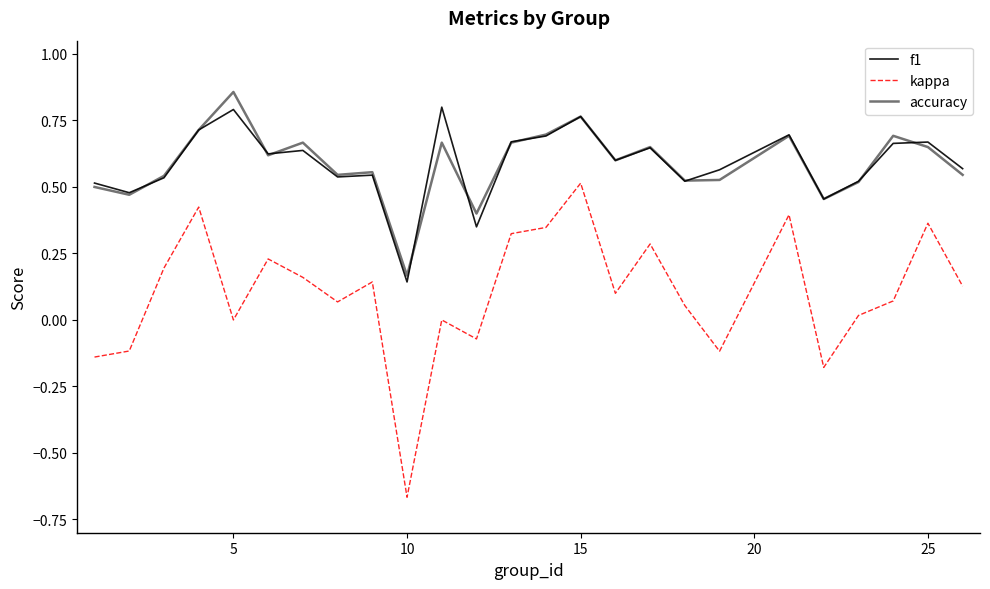

How many categories are shown in the chart?

25